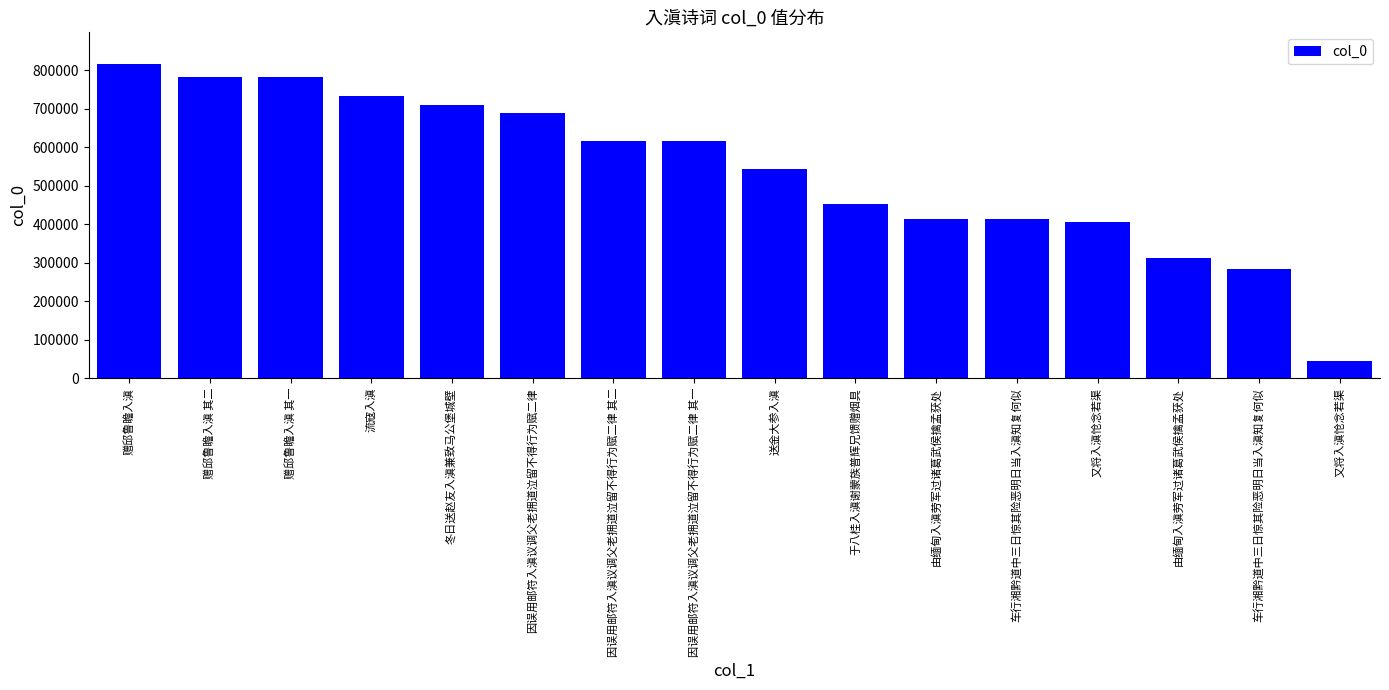

At which category does the chart reach its peak across all series?

赠邱鲁瞻入滇